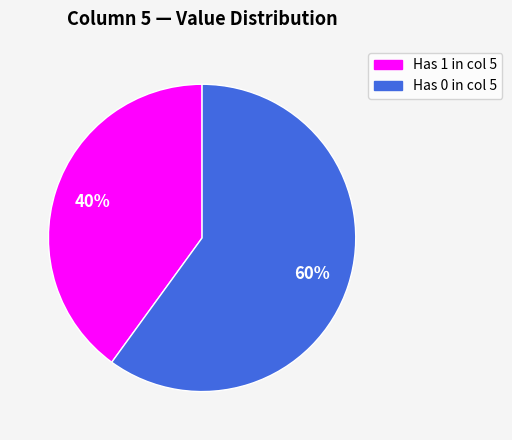

To the nearest percent, what is the average slice percentage?

50%